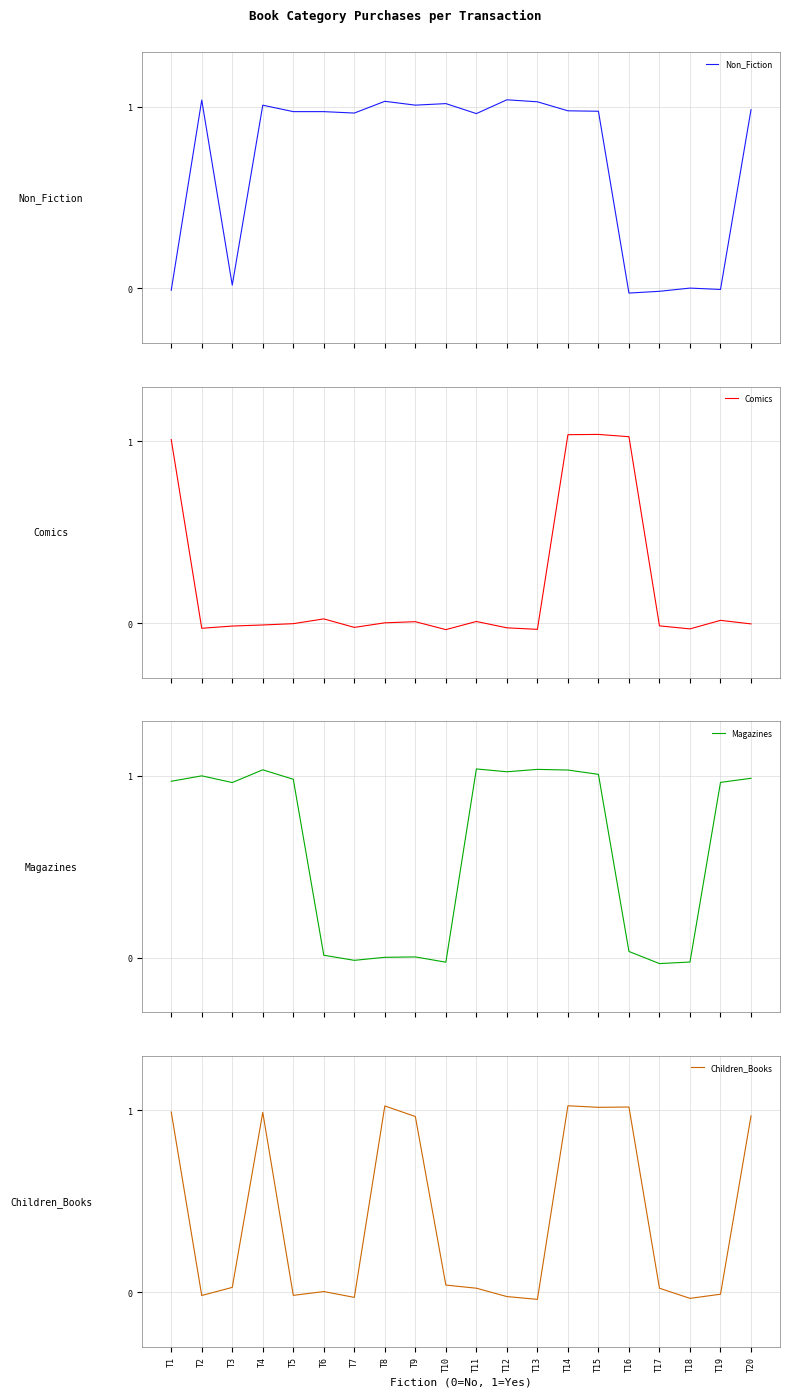

The Non_Fiction series shows 0.5 at T4. True or false?

False